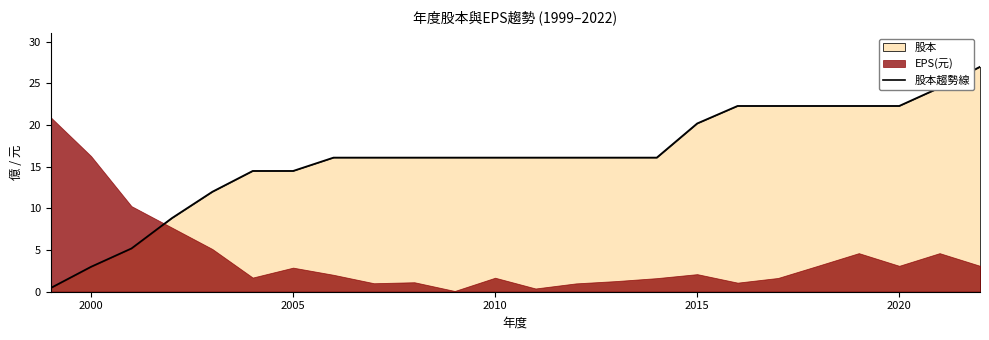

The 股本趨勢線 series shows 23.0 at 2010. True or false?

False